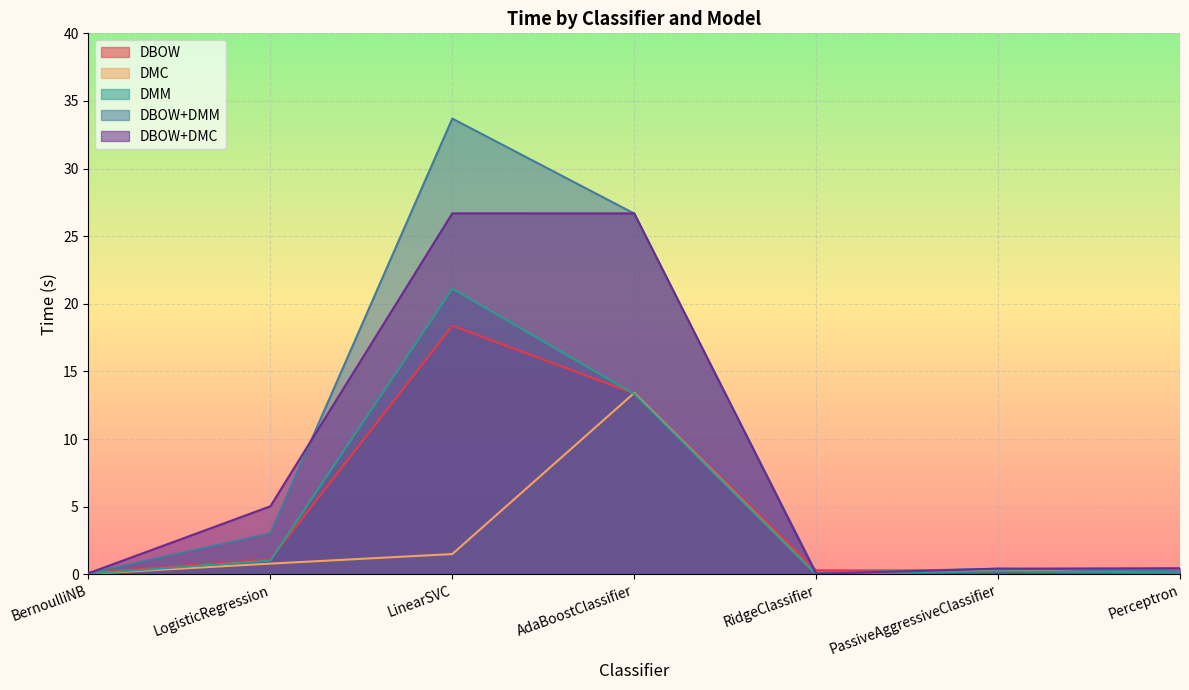

The DBOW series shows 0.3 at PassiveAggressiveClassifier. True or false?

True